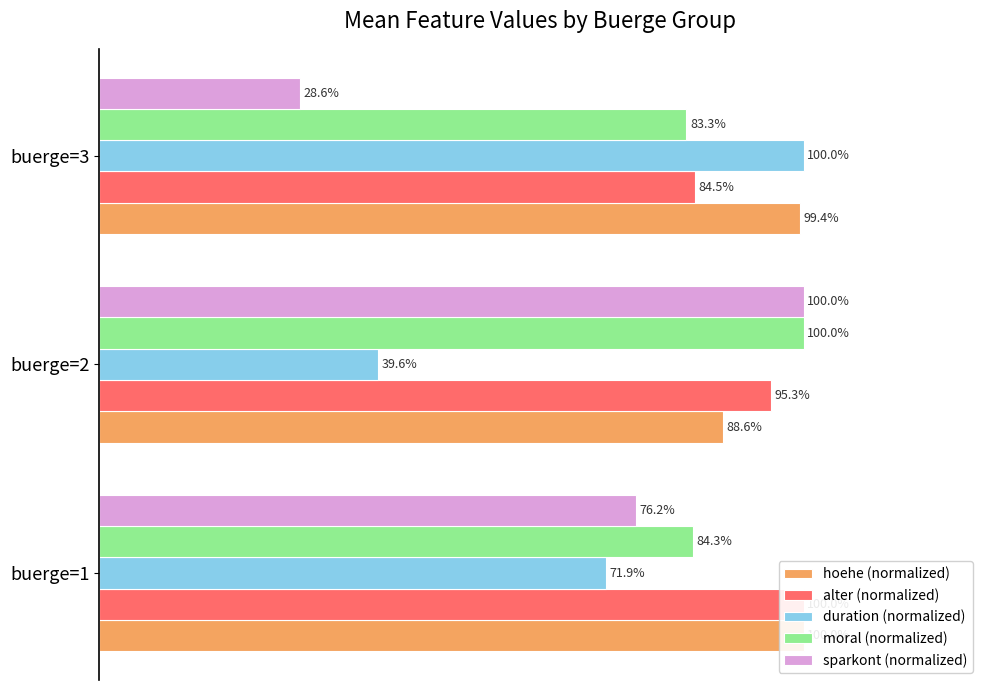

Rank the series by their maximum value, from highest to lowest.

hoehe (normalized), alter (normalized), duration (normalized), moral (normalized), sparkont (normalized)